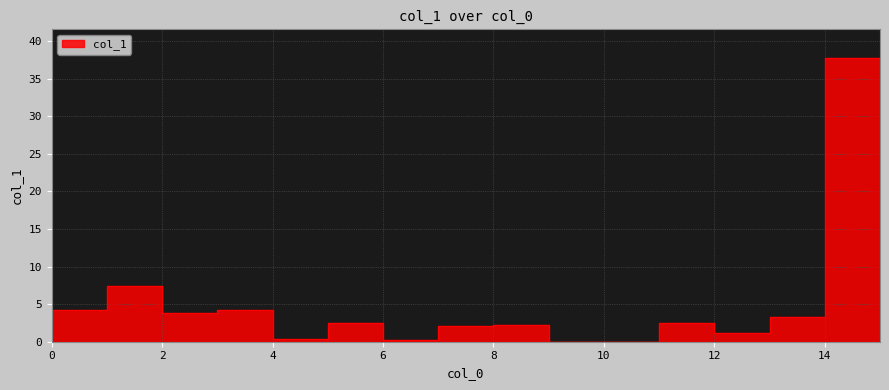

Does the chart display data point markers on the line(s)?

No